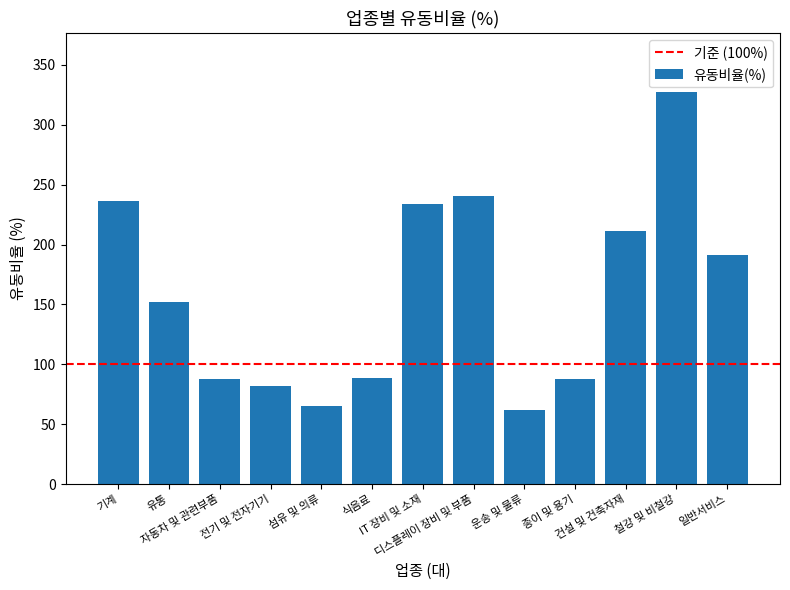

What is the difference between the maximum and second lowest values?

262.4